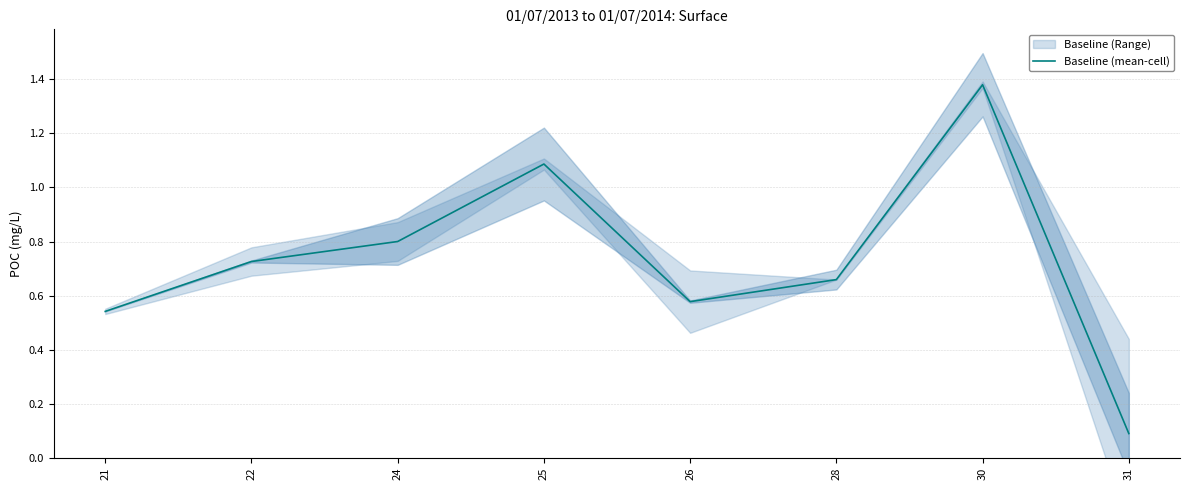

How many data points does each series have?

8